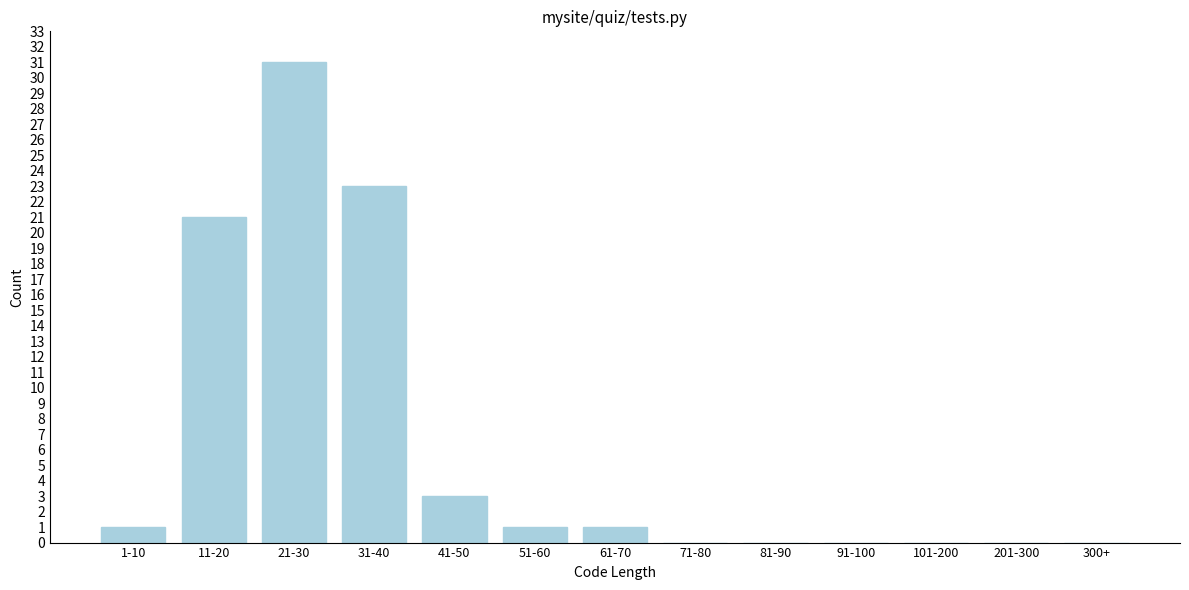

Reading left to right, what are all the values shown in this chart?

1-10=1	11-20=21	21-30=31	31-40=23	41-50=3	51-60=1	61-70=1	71-80=0	81-90=0	91-100=0	101-200=0	201-300=0	300+=0